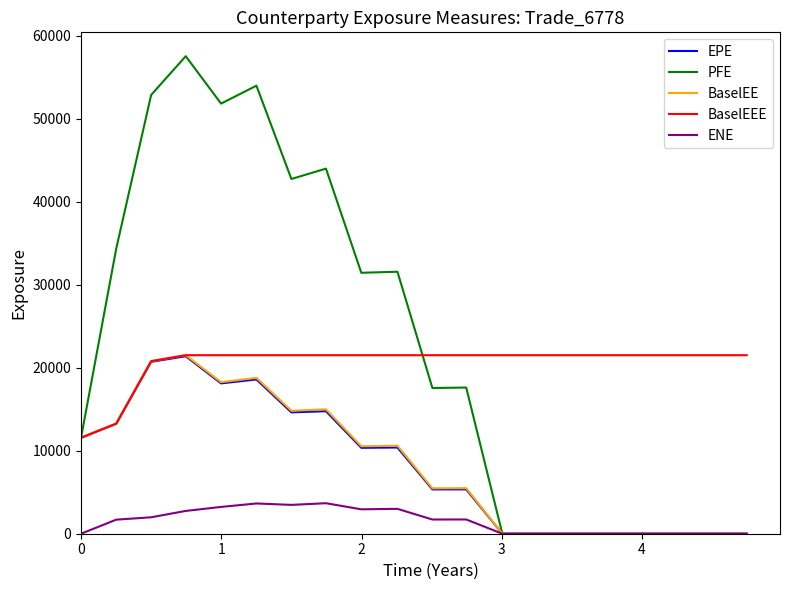

Which series has the largest range (max minus min)?

PFE